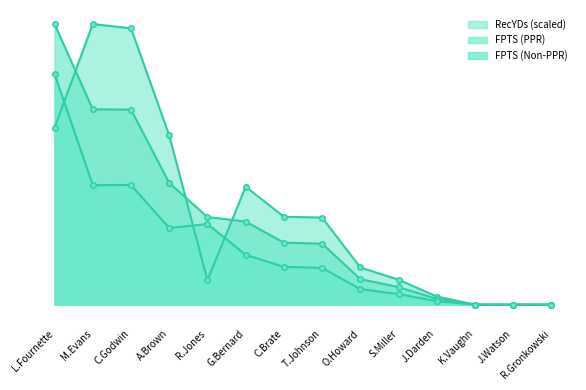

Which series has the largest range (max minus min)?

RecYDs